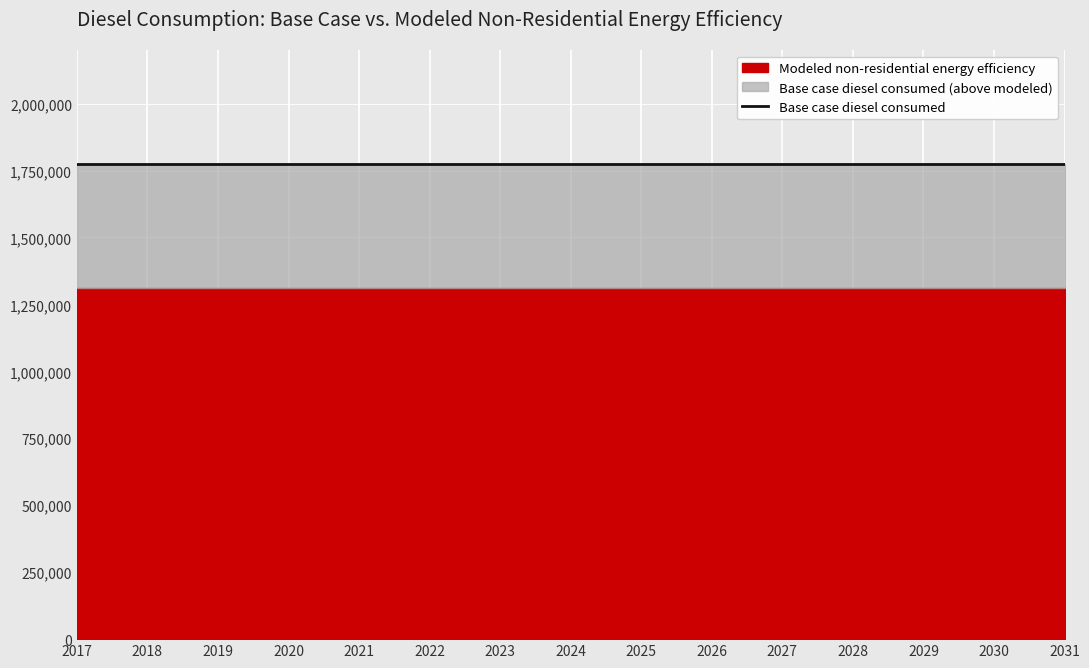

The Base case diesel consumed series shows 1774403.0 at 2022. True or false?

True